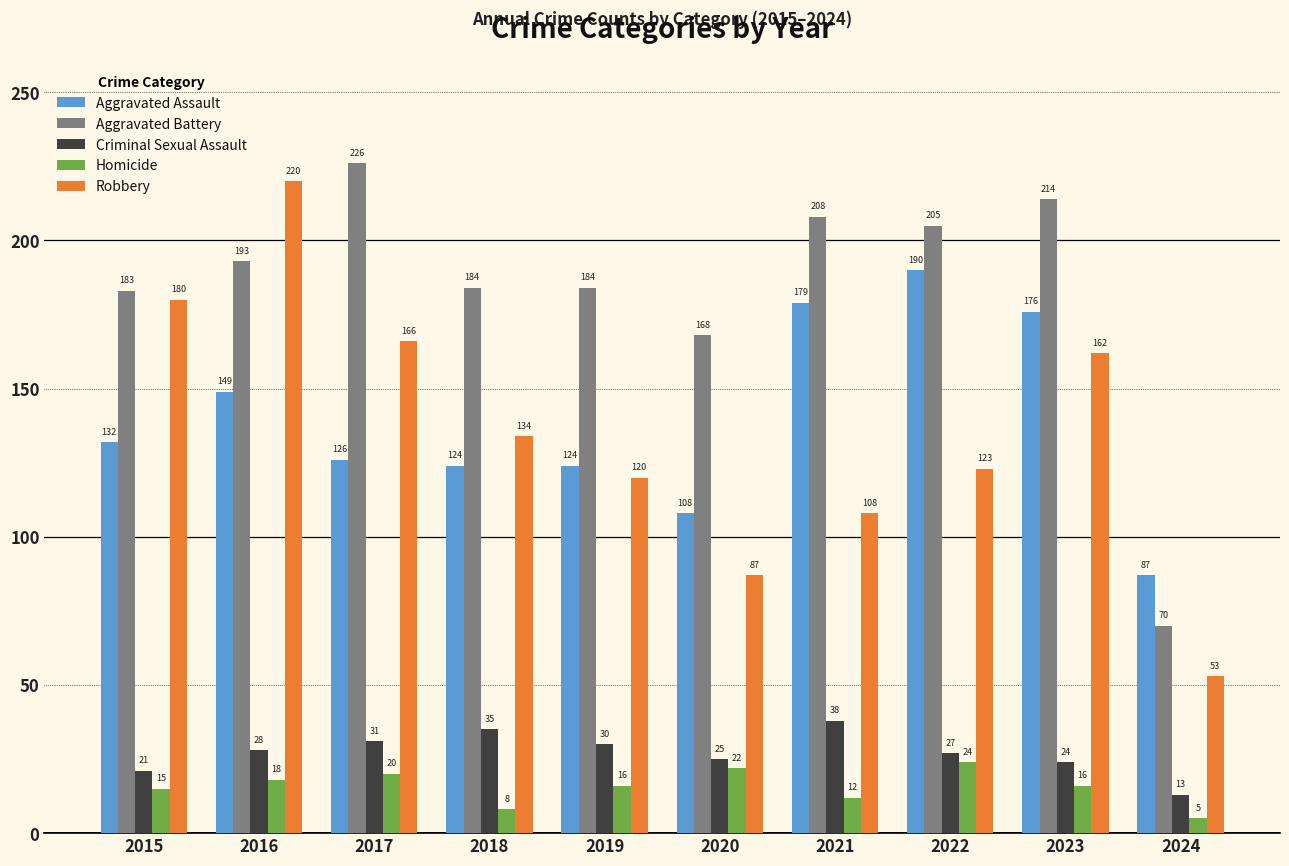

What is the approximate value of Aggravated Battery at 2015, to the nearest 10?

180